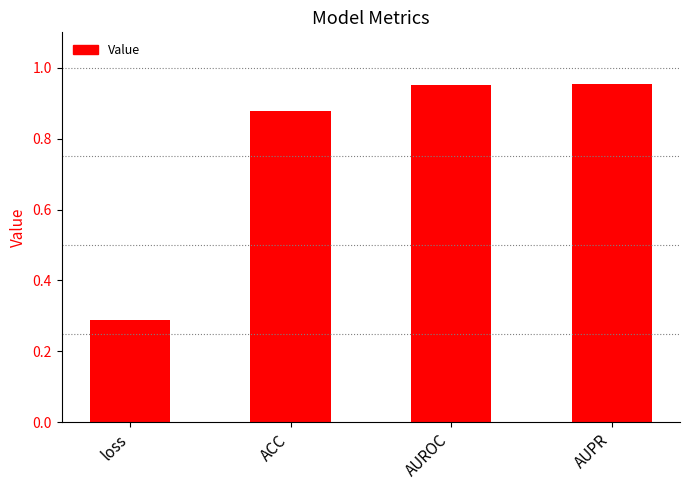

What is the smallest value displayed?

0.3